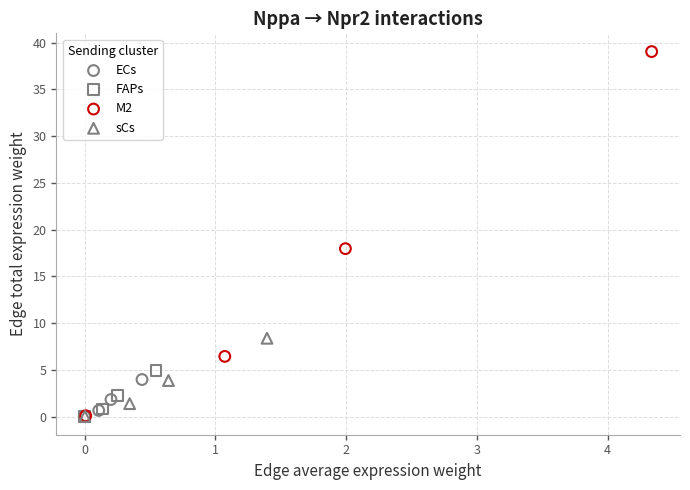

What are all the series names shown in the legend?

ECs, FAPs, M2, sCs